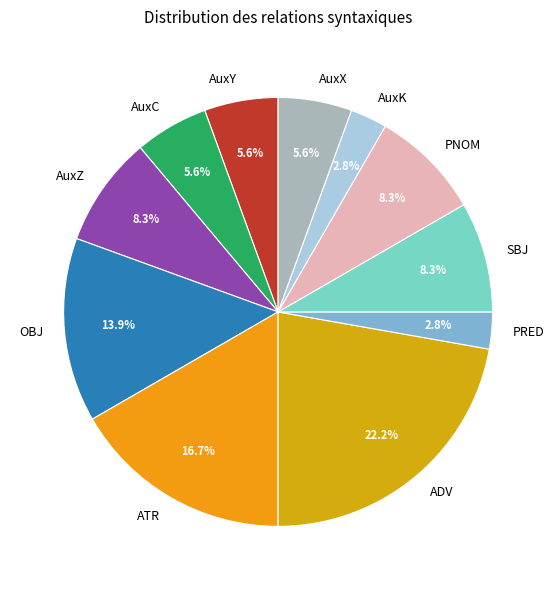

Does any single category account for the majority?

No